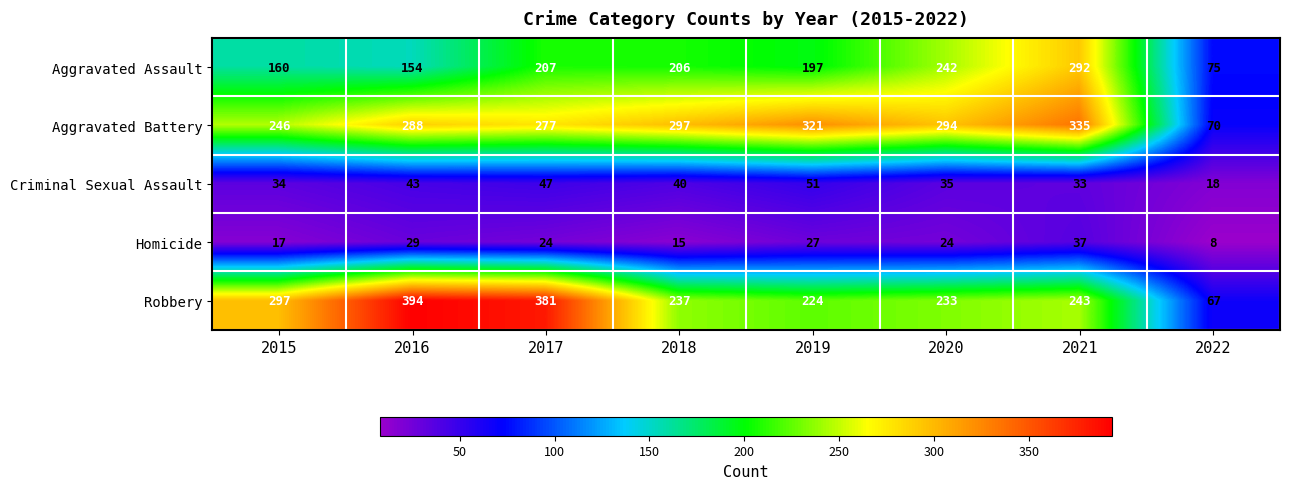

Which category has the lowest value across all series?

2022